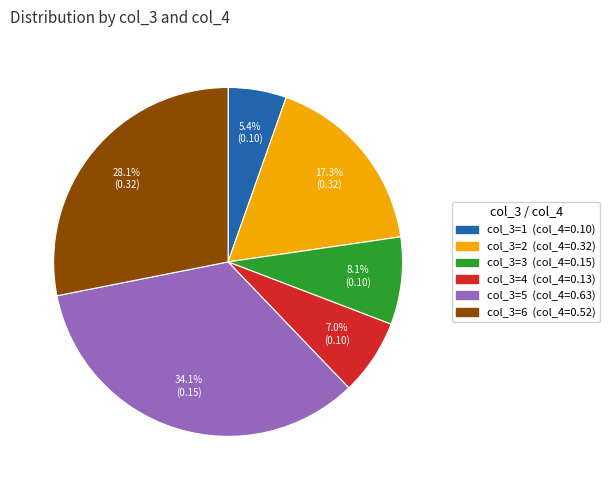

To the nearest percent, what is the average slice percentage?

17%